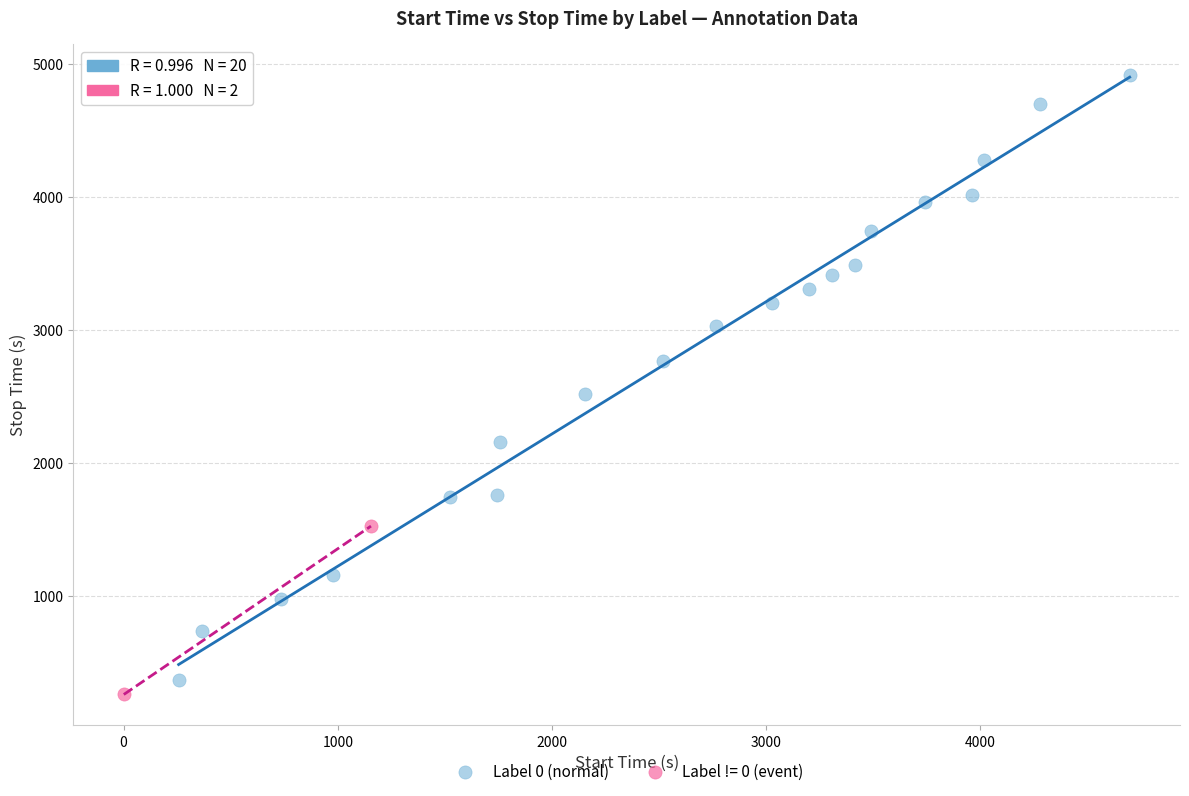

What are all the series names shown in the legend?

Label 0 (normal), Label != 0 (event)